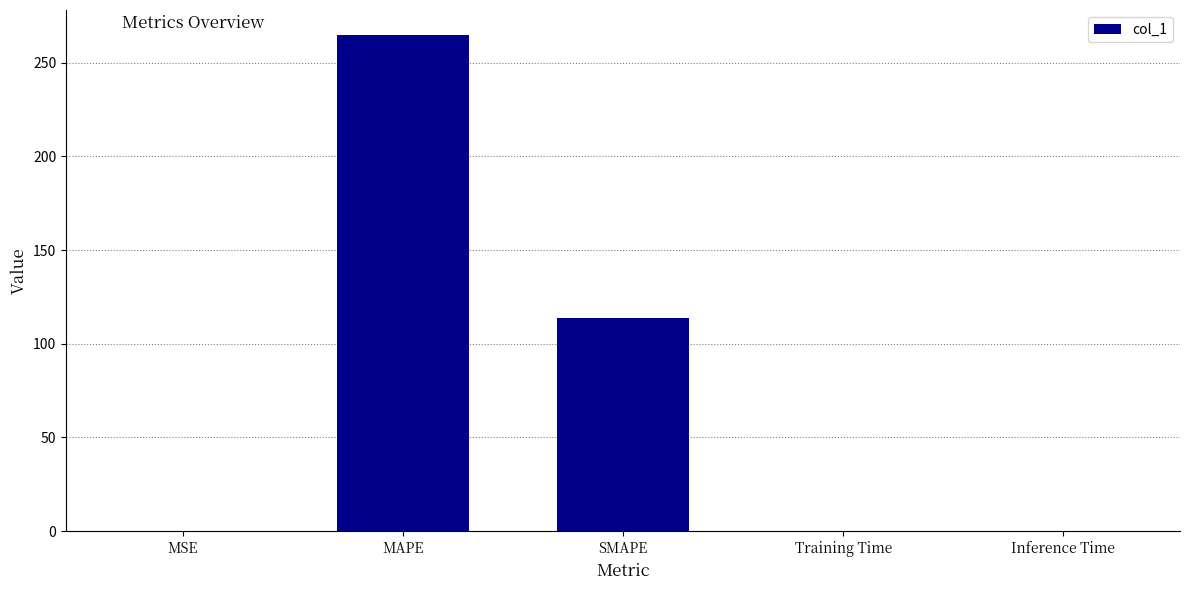

At which label is the value closest to 132?

SMAPE